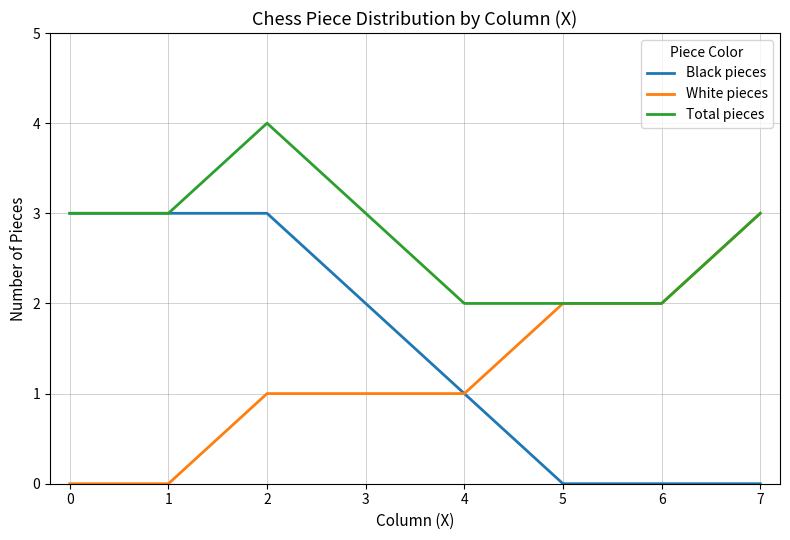

Is it true that White pieces equals 1 at 2?

True